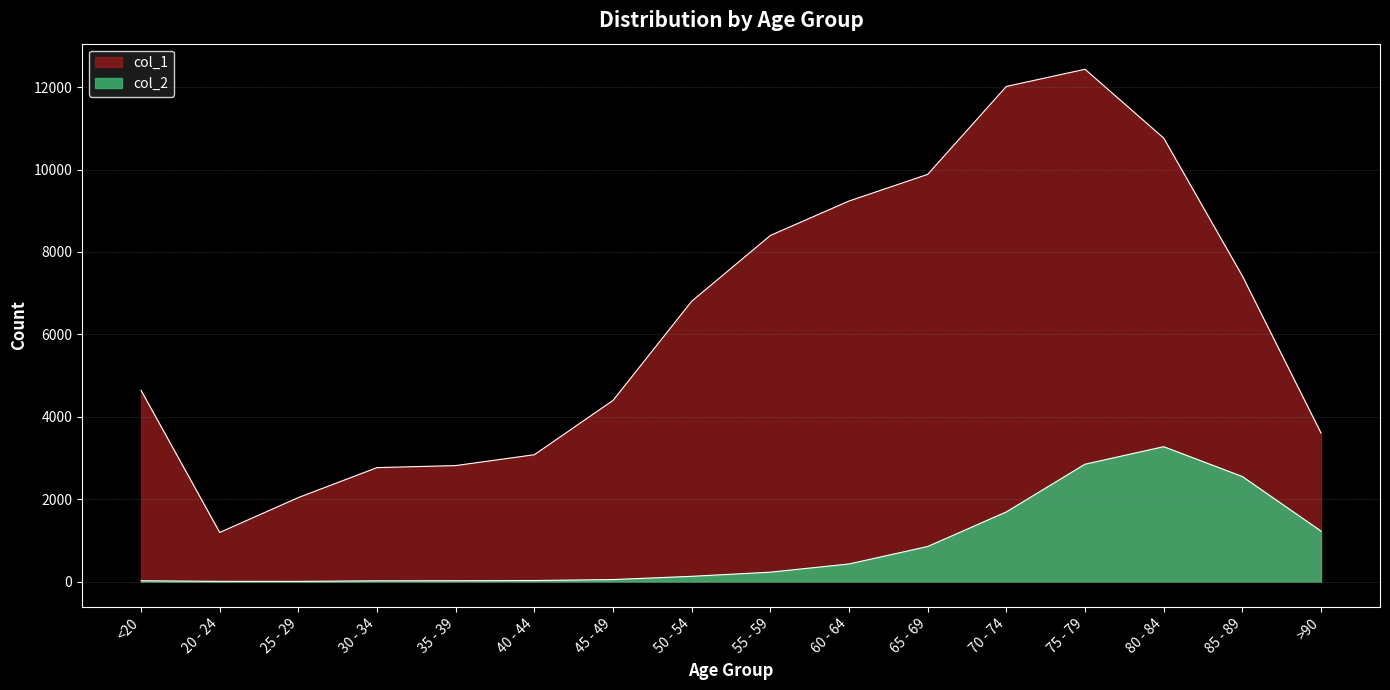

How many lines are shown in the chart?

2